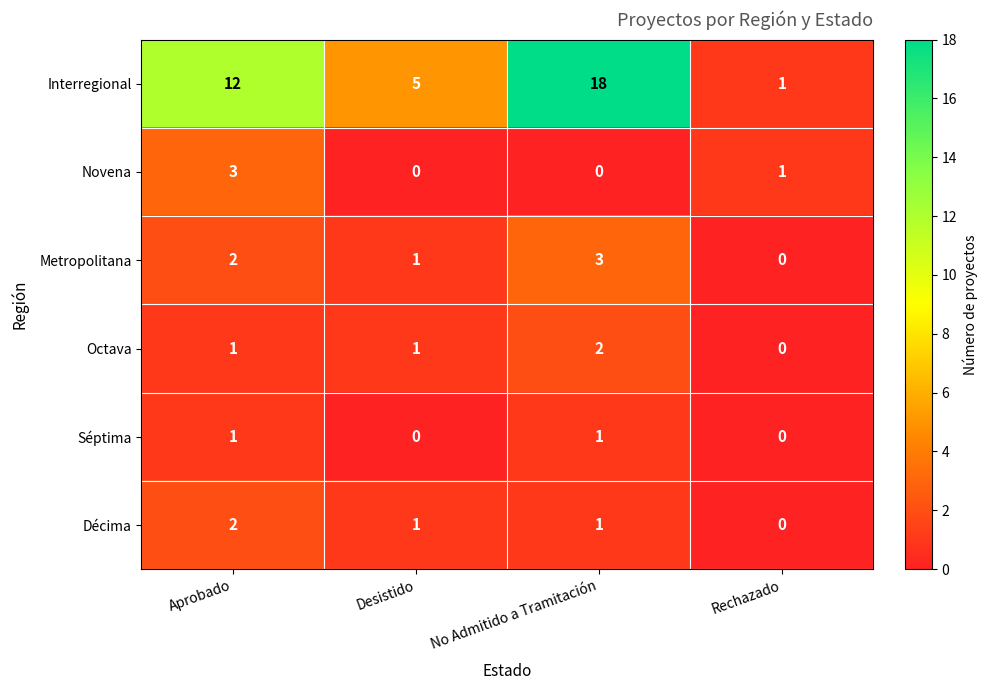

What is the difference between the Interregional values at Aprobado and No Admitido a Tramitación?

6